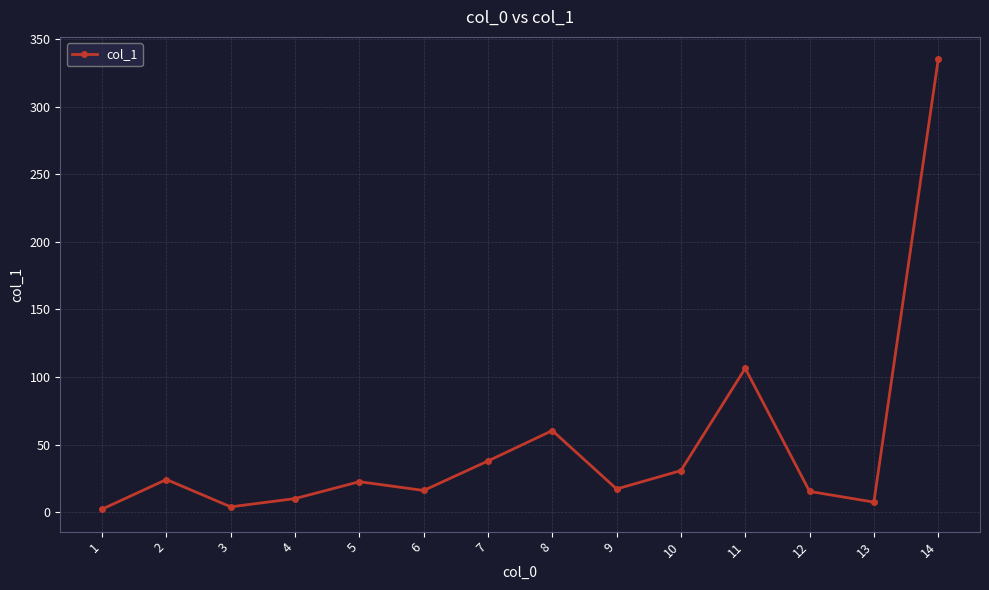

What is the difference between the values at 11 and 8?

46.0